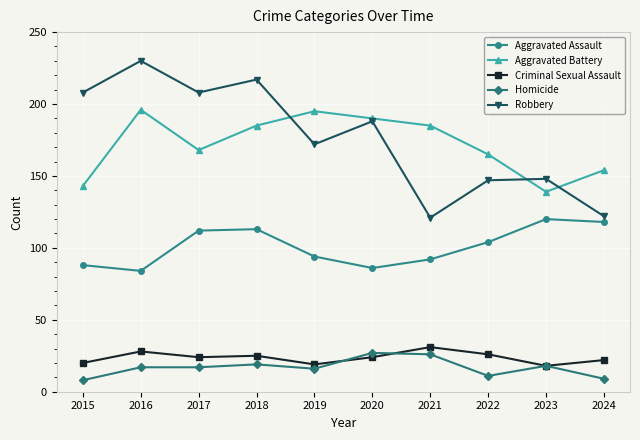

What is the total value across all series at 2023?

443